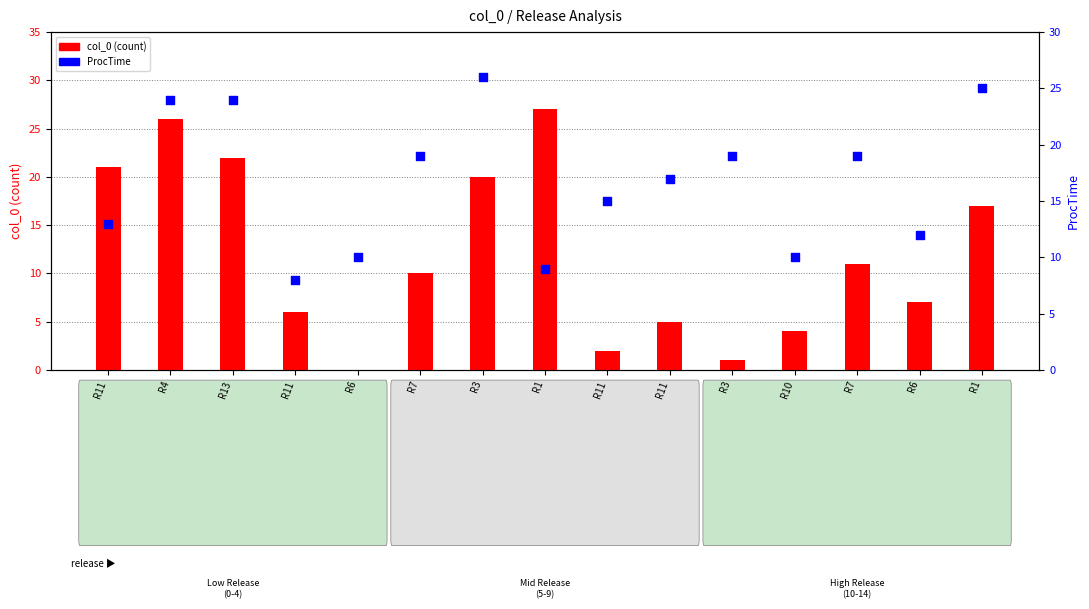

What is the total value across all series at R6?

10